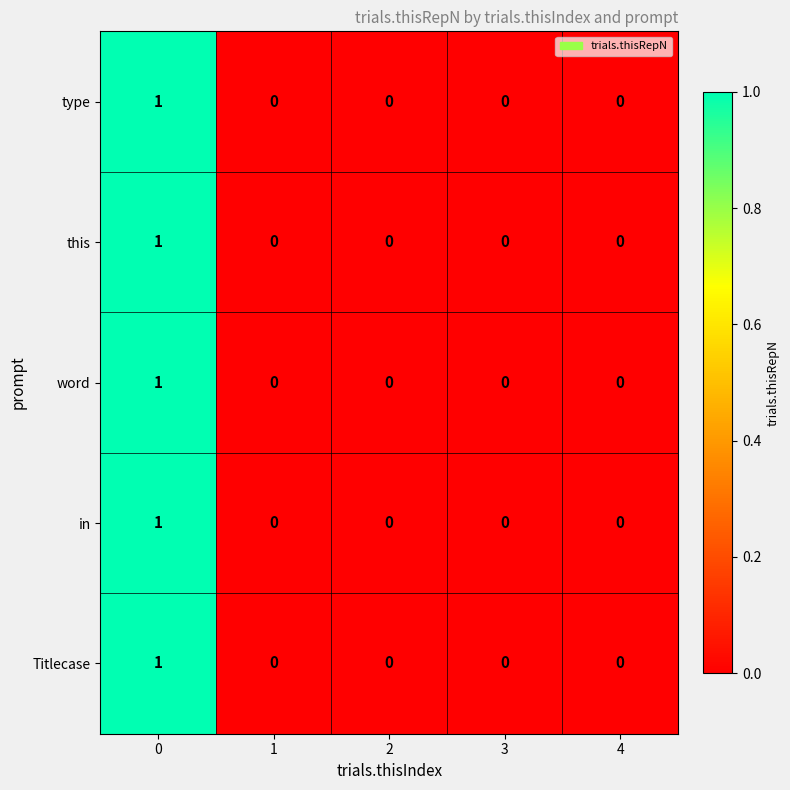

How many word values are between 0 and 1?

5